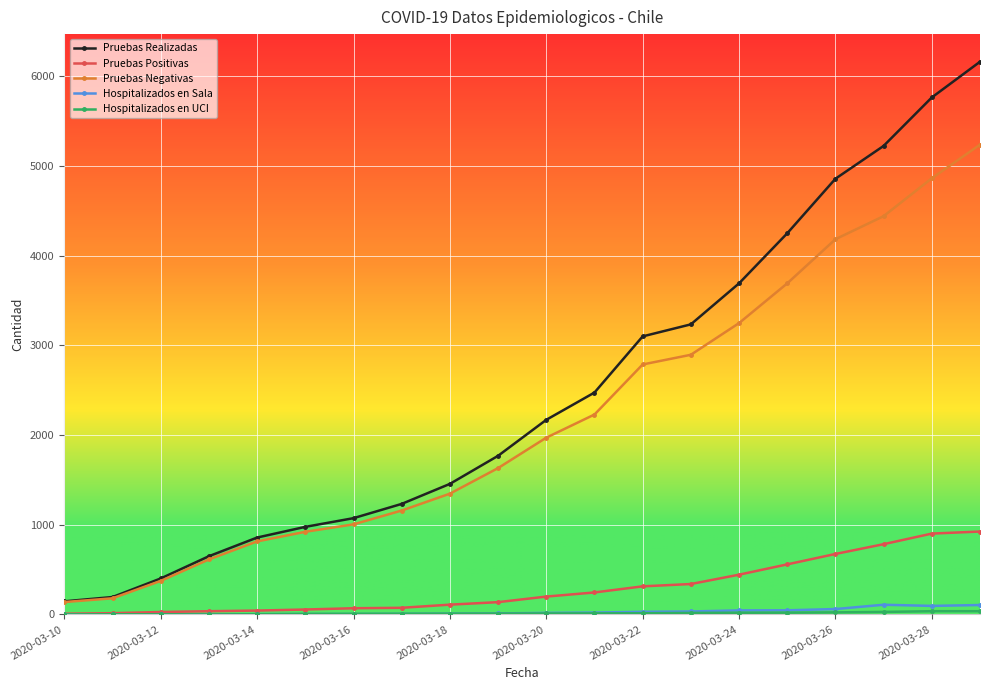

How many distinct data groups are displayed?

5